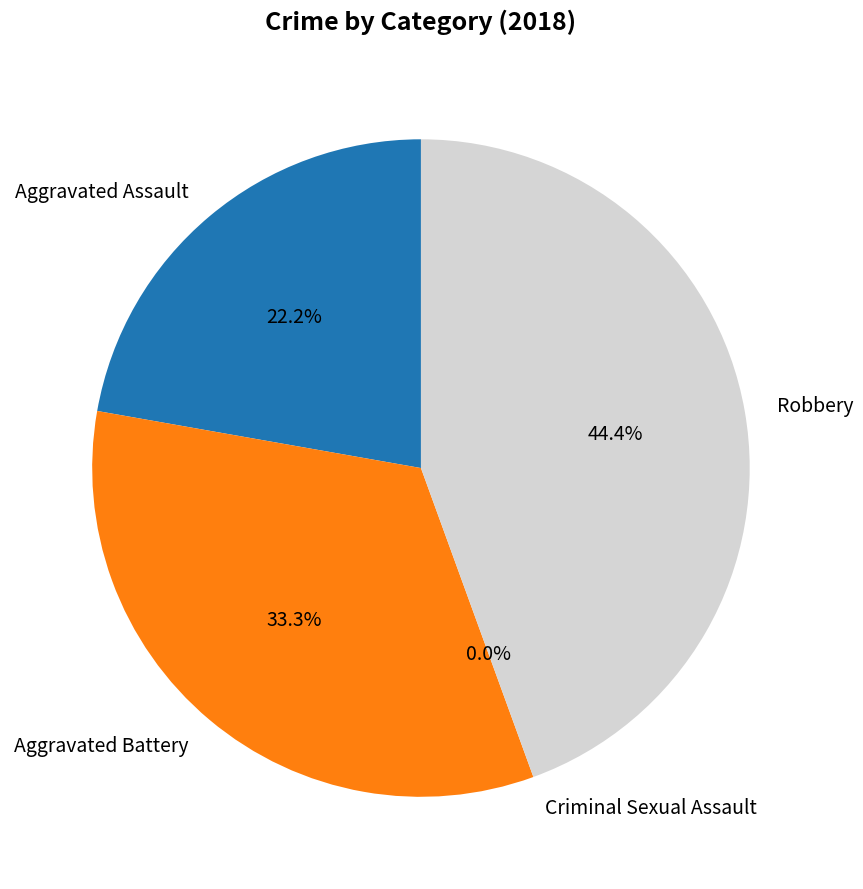

To the nearest percent, what portion does Aggravated Assault represent?

22%